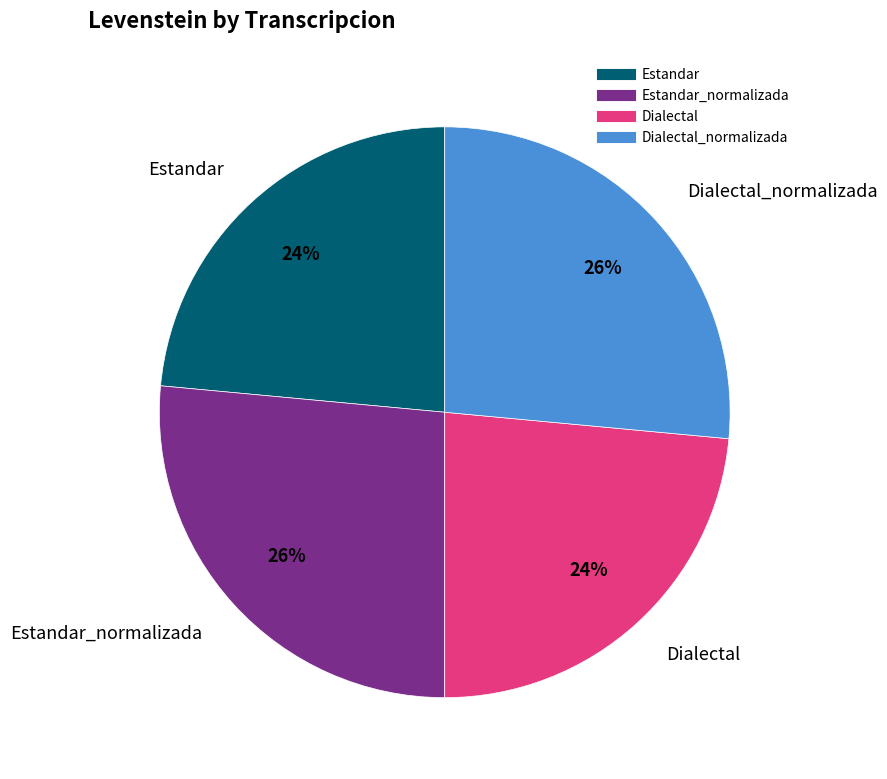

Count the number of slices in the pie.

4